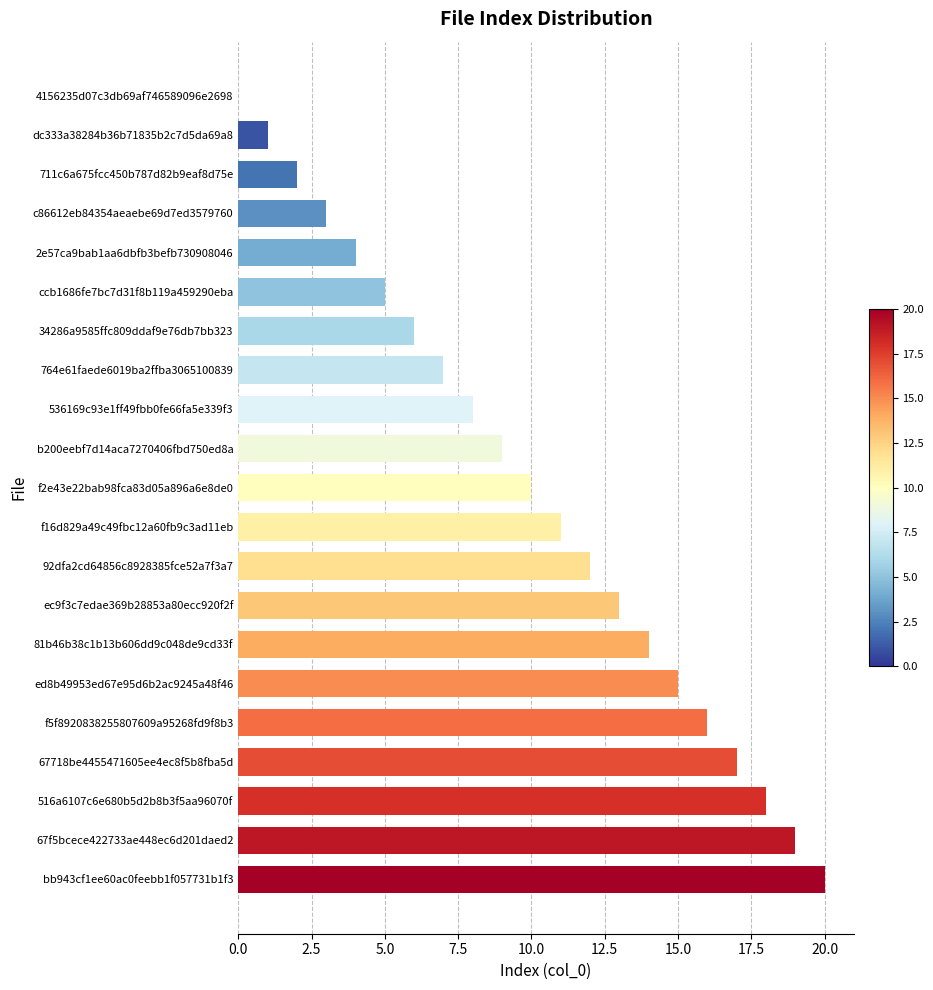

The value at 516a6107c6e680b5d2b8b3f5aa96070f is 18. True or false?

True